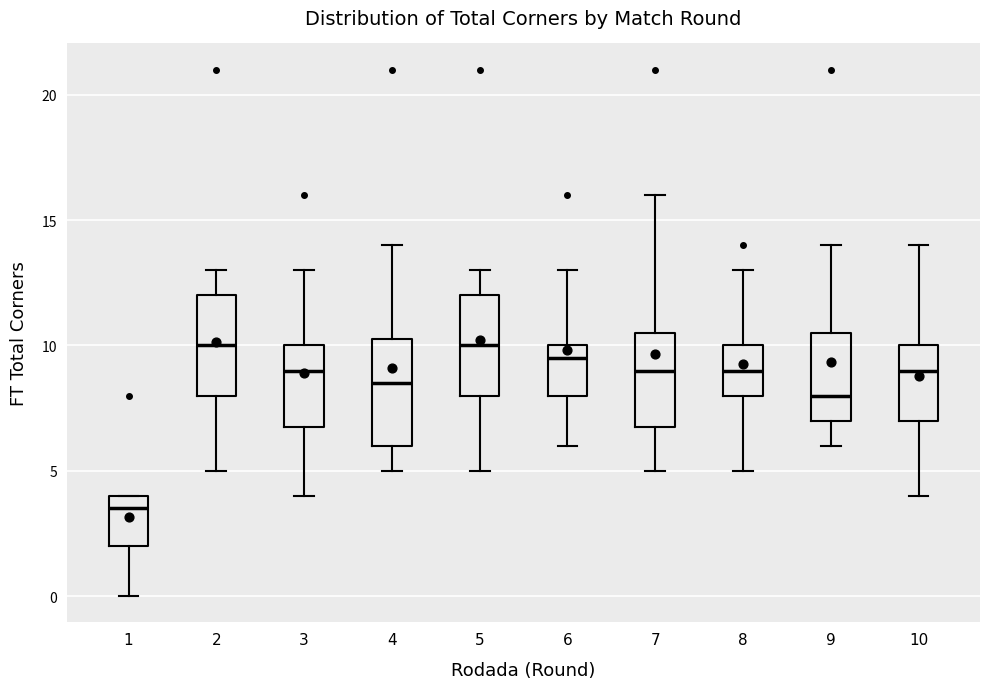

Where does the lower whisker of the box at x = 10 end on the y-axis? The values are not printed on the chart, so give them approximately, as read against the axis.

4.0